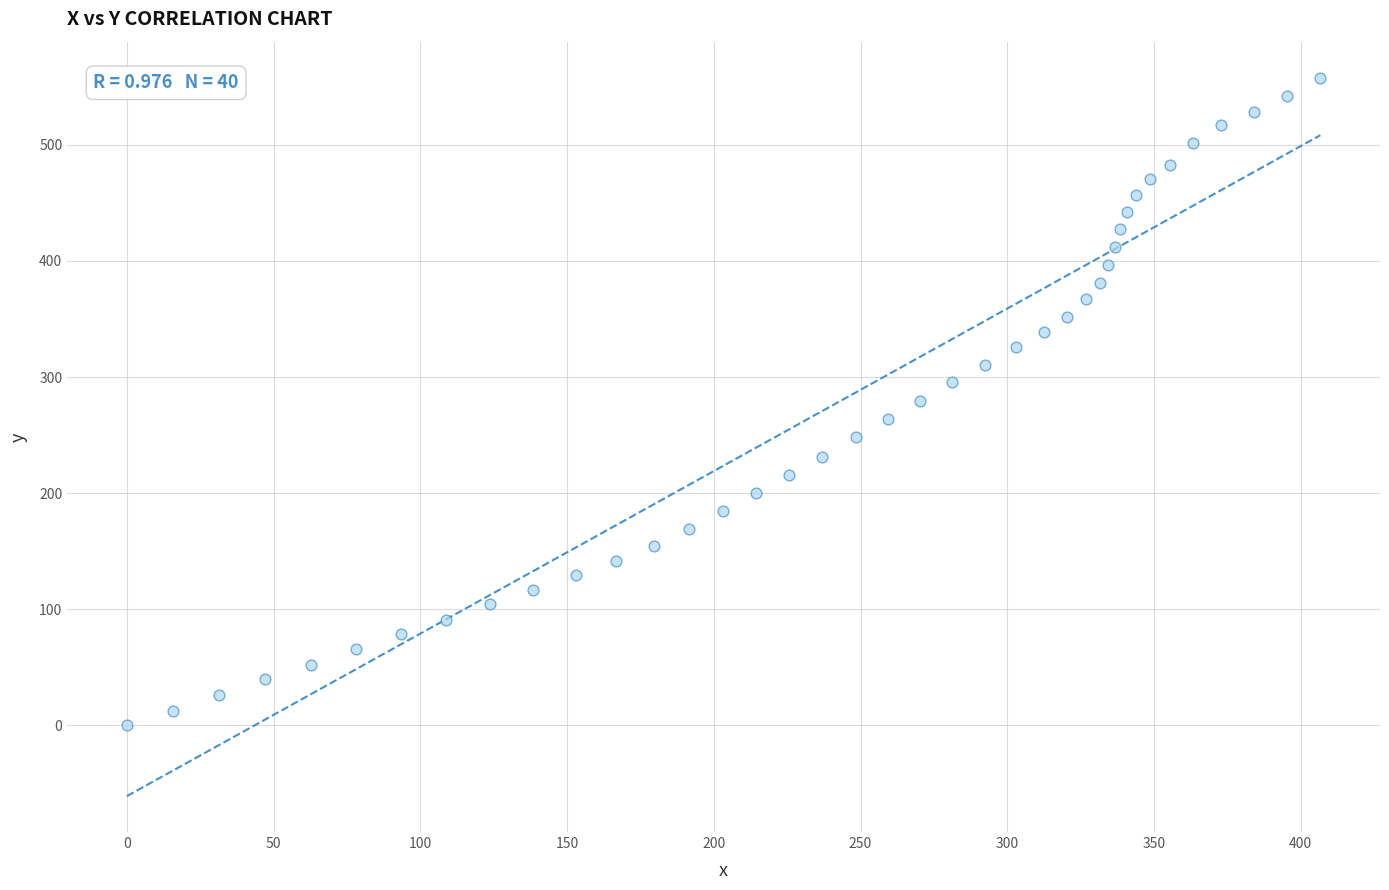

What is the range of X values (max minus min)?

406.7